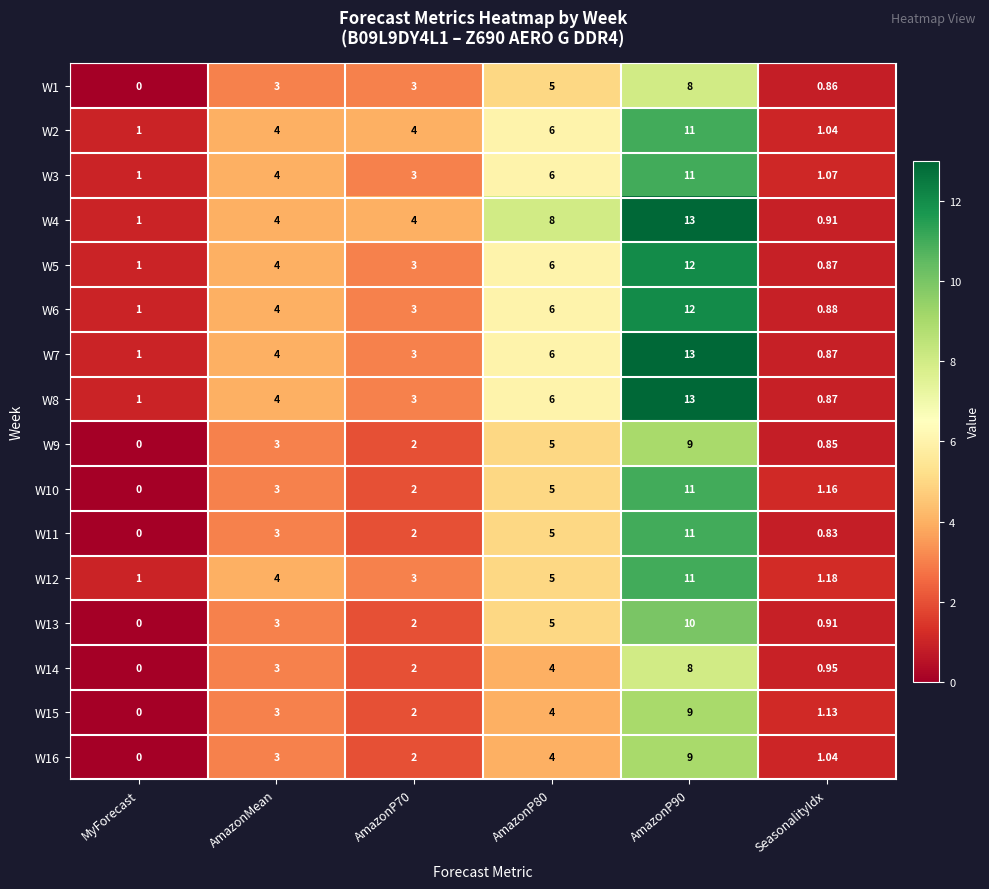

Which category has the lowest value across all series?

MyForecast